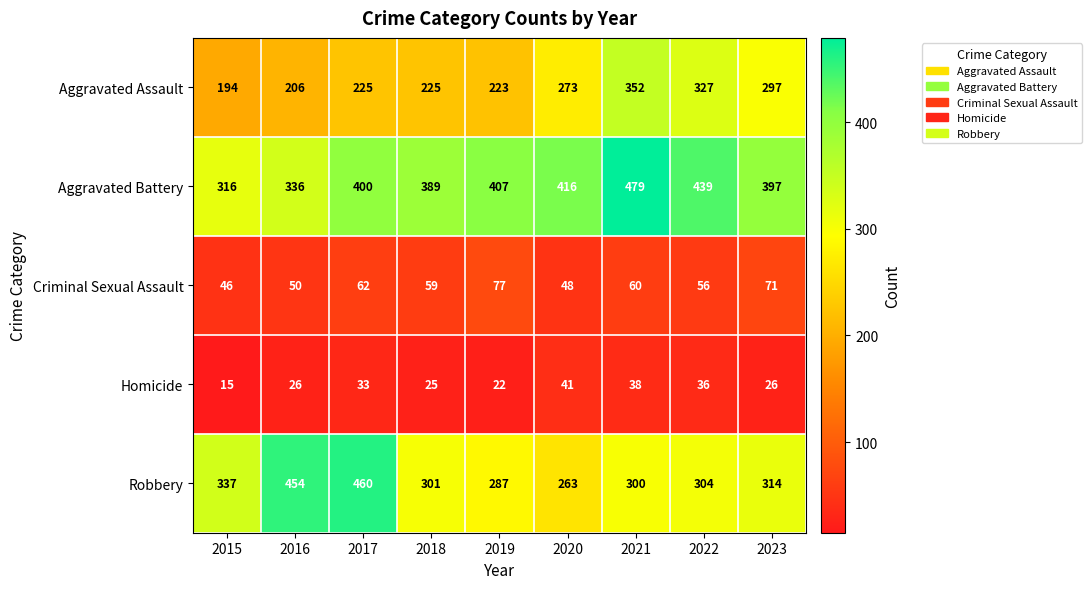

Which series has the largest total across all categories?

Aggravated Battery